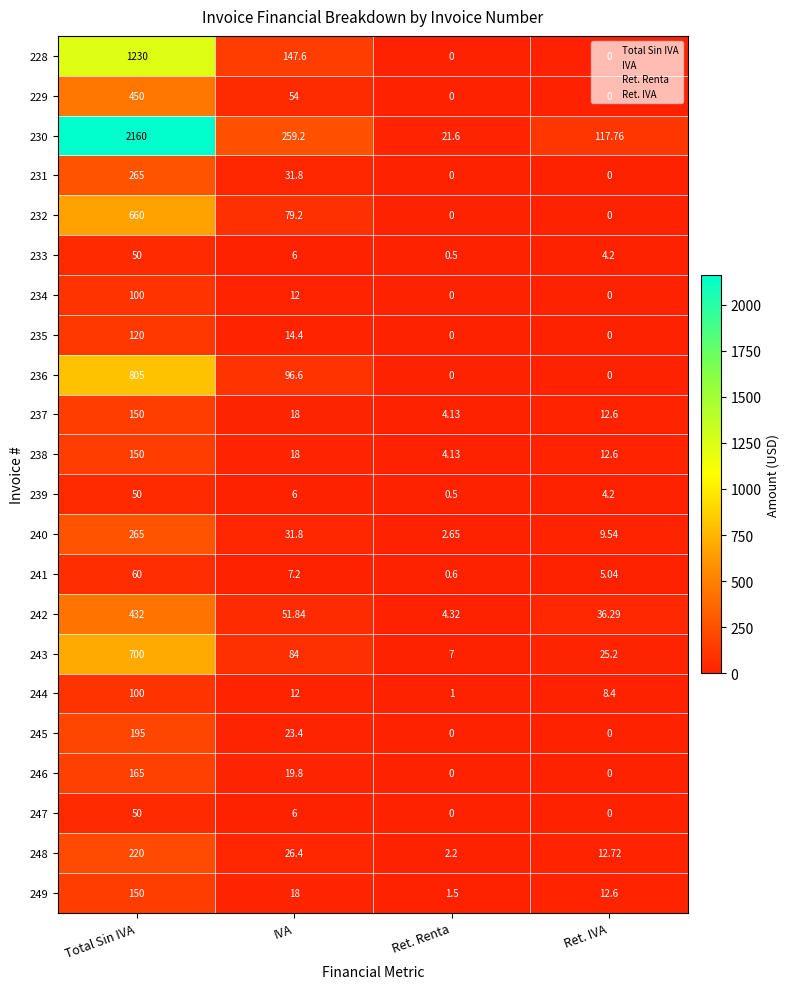

Which category has the highest value across all series?

Total Sin IVA